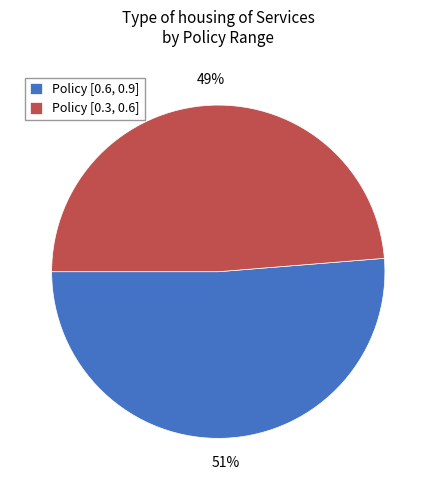

To the nearest percent, what is the combined percentage of Policy [0.3, 0.6] and Policy [0.6, 0.9]?

100%